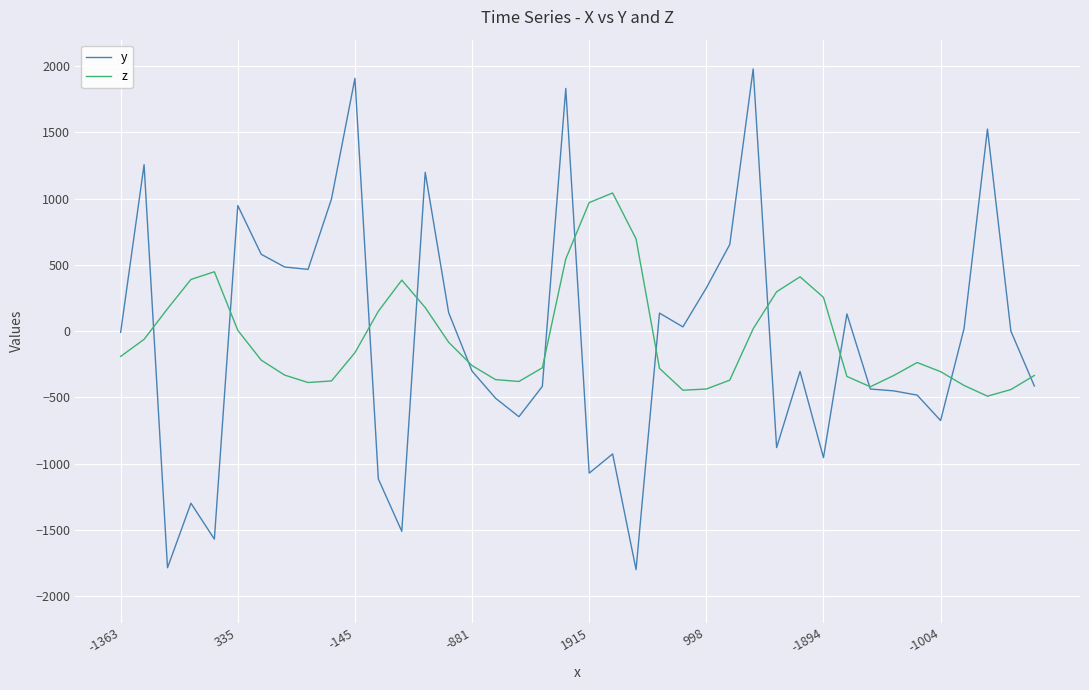

Rank the series by their maximum value, from highest to lowest.

y, z